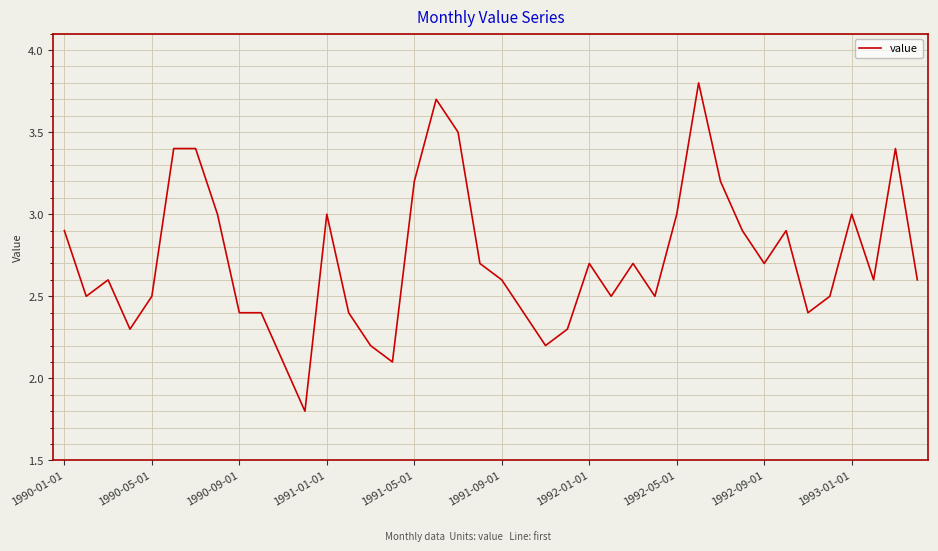

How many categories are shown in the chart?

40